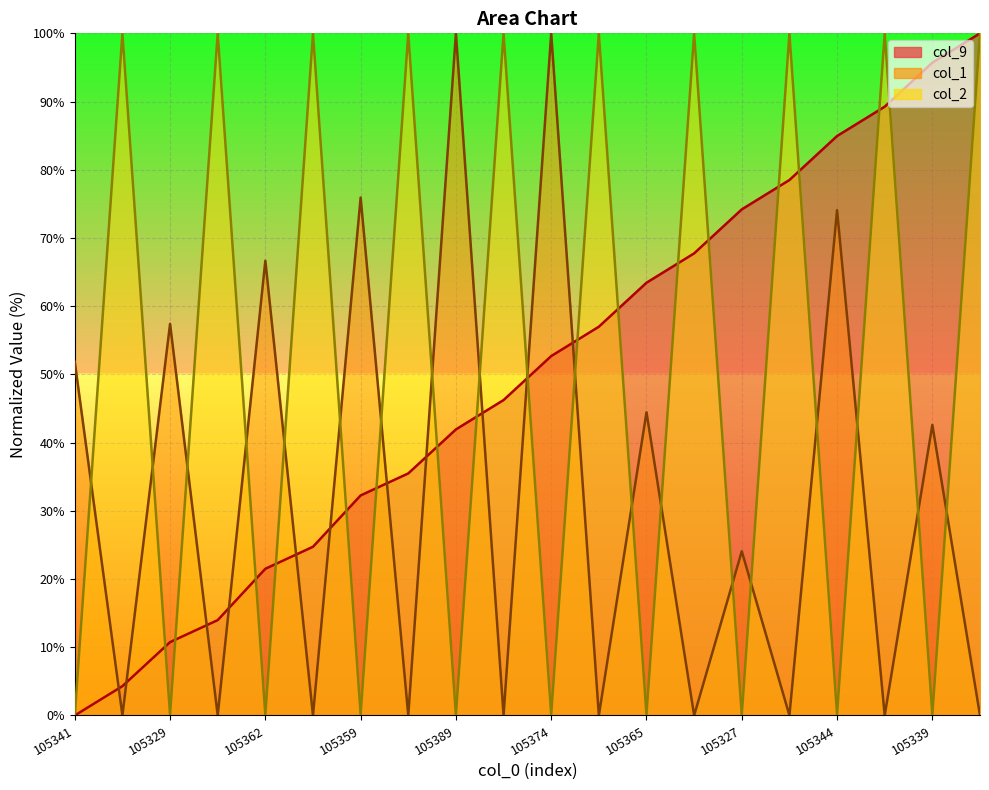

Is the value of col_2 at 105362 greater than the value of col_1 at 105362?

No